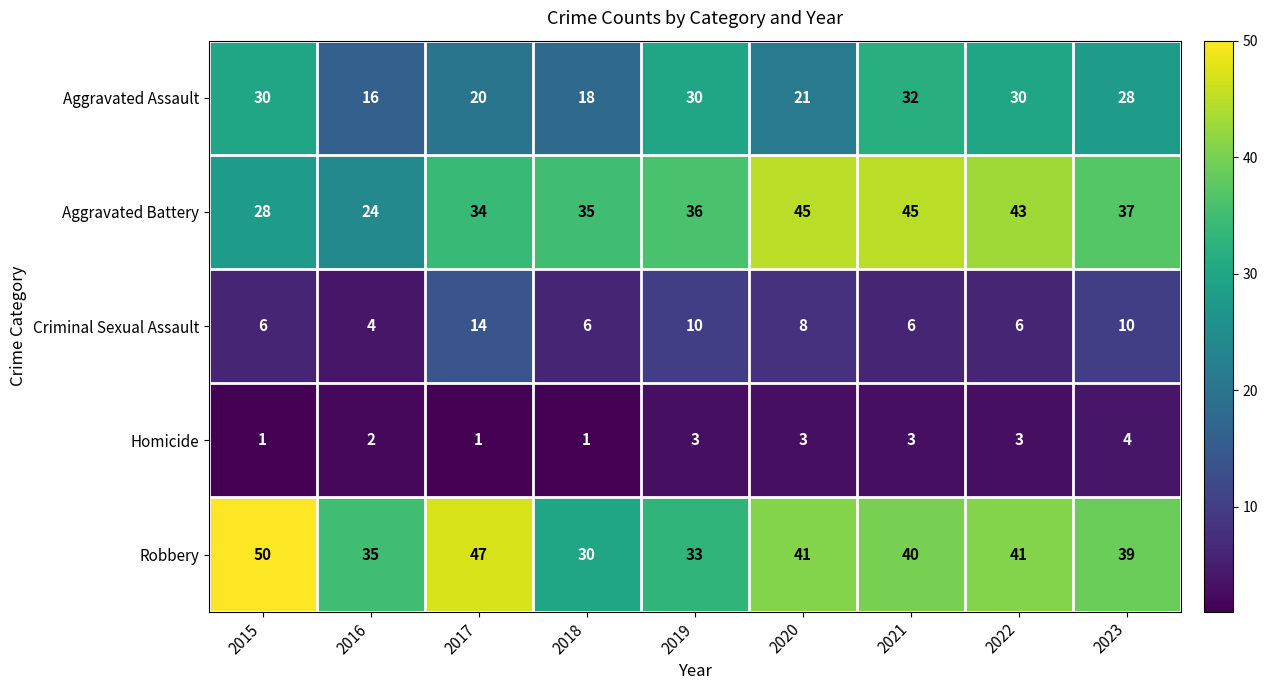

How many series are shown in this chart?

5